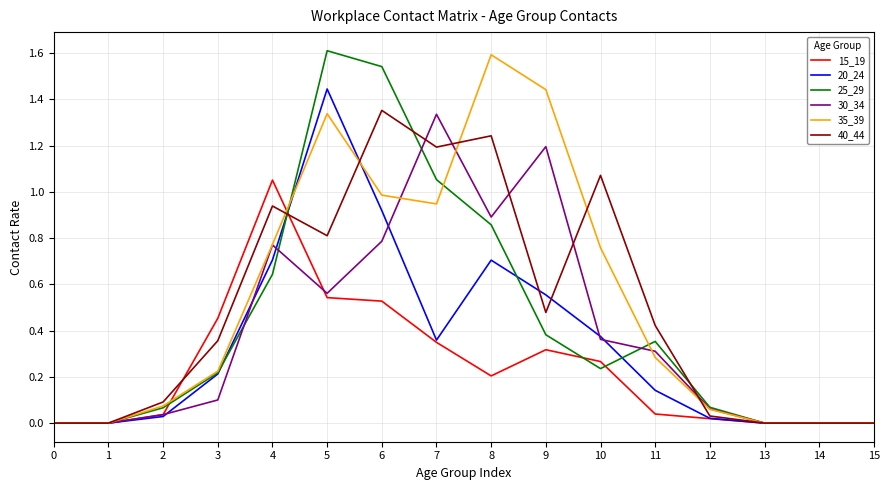

What is the difference between the highest and lowest values at 6?

1.0